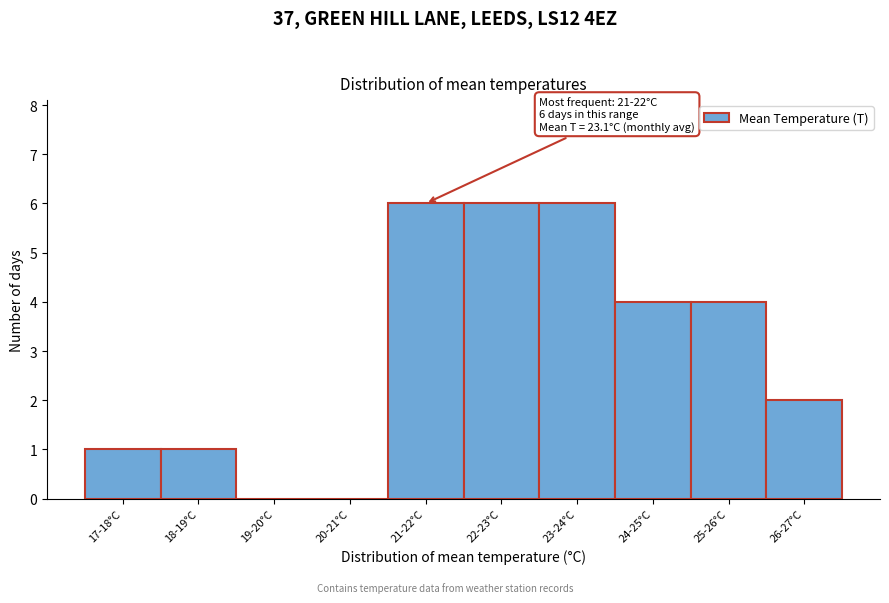

Reading left to right, transcribe all the data shown in this chart.

17-18°C=1	18-19°C=1	19-20°C=0	20-21°C=0	21-22°C=6	22-23°C=6	23-24°C=6	24-25°C=4	25-26°C=4	26-27°C=2